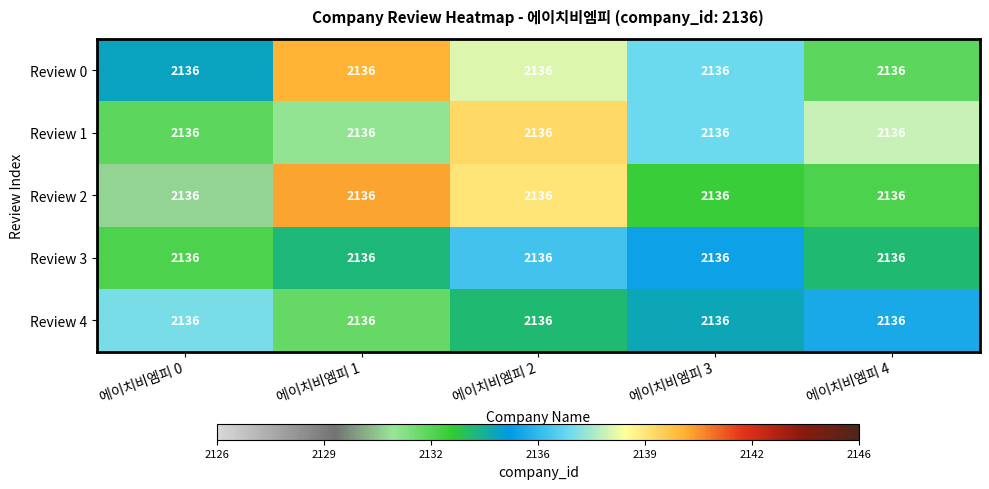

How many values in the Review 2 series are below 2133?

2